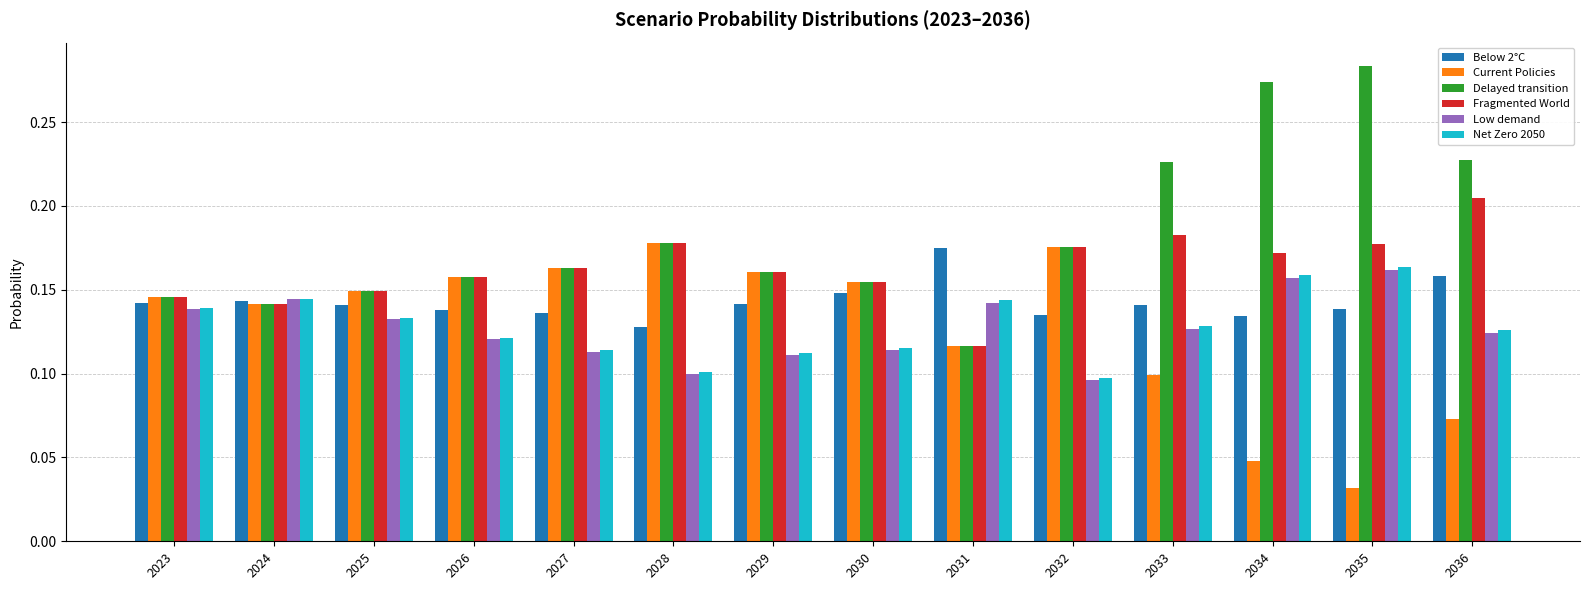

Are the bars grouped side by side (vs. stacked)?

Yes